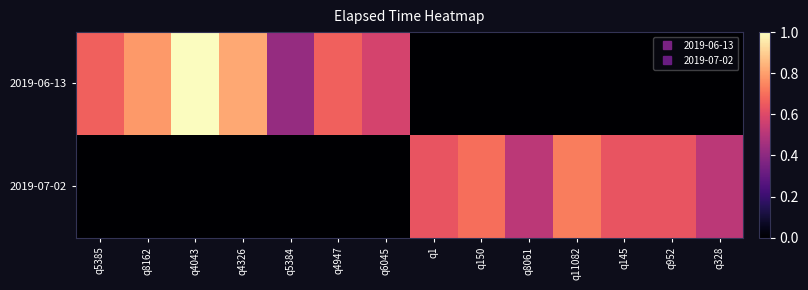

Count the number of categories in the chart.

14